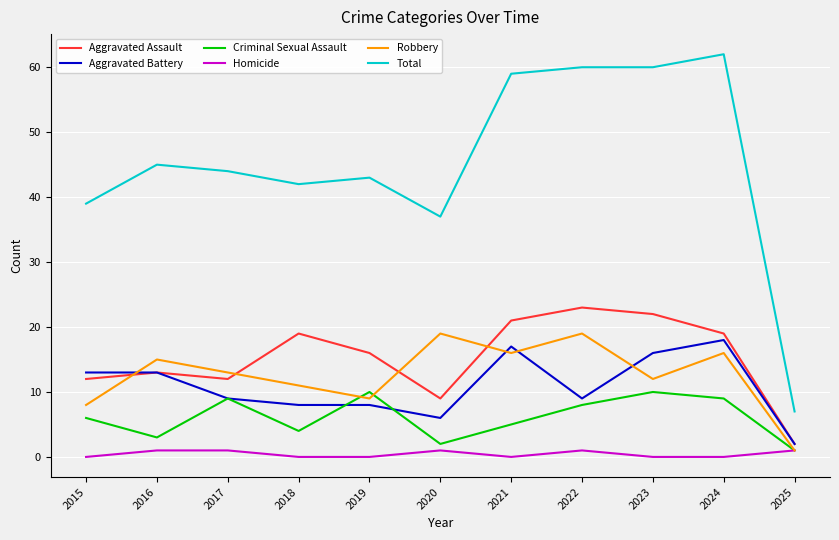

Where do Robbery and Criminal Sexual Assault first cross each other?

2018 and 2019